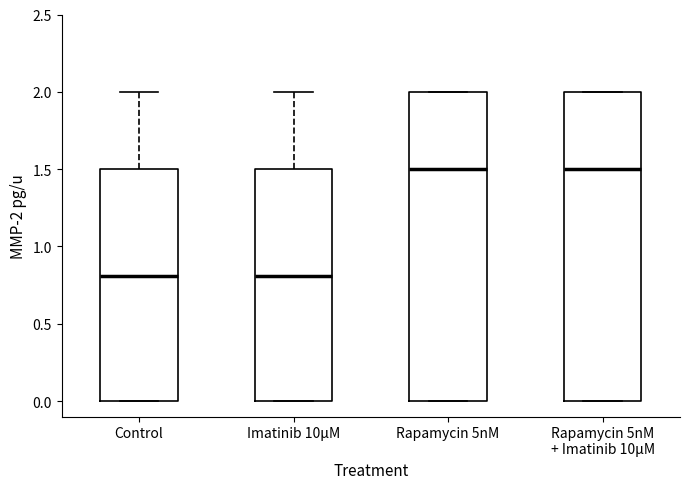

Reading left to right, transcribe this box plot: for each box, give where its median line is, the range the box spans, and where its two whiskers end, as read against the y-axis. The values are not printed on the chart, so give them approximately, as read against the axis.

Control: median 0.8, box 0.0 to 1.5, whiskers 0.0 to 2.0
Imatinib 10μM: median 0.8, box 0.0 to 1.5, whiskers 0.0 to 2.0
Rapamycin 5nM: median 1.5, box 0.0 to 2.0, whiskers 0.0 to 2.0
Rapamycin 5nM + Imatinib 10μM: median 1.5, box 0.0 to 2.0, whiskers 0.0 to 2.0